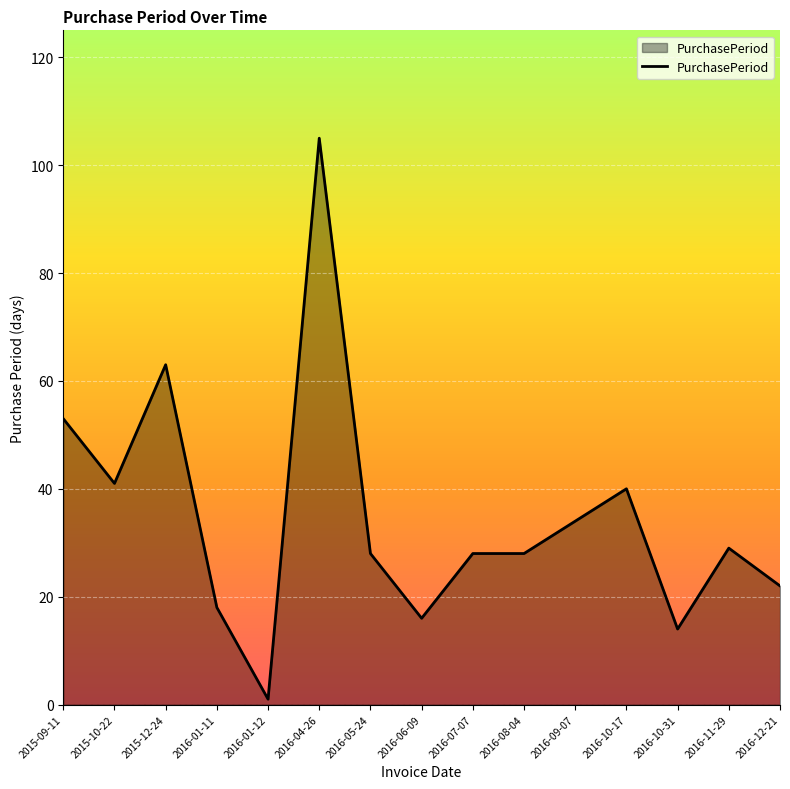

True or false: the data shows 28 at 2016-05-24.

True